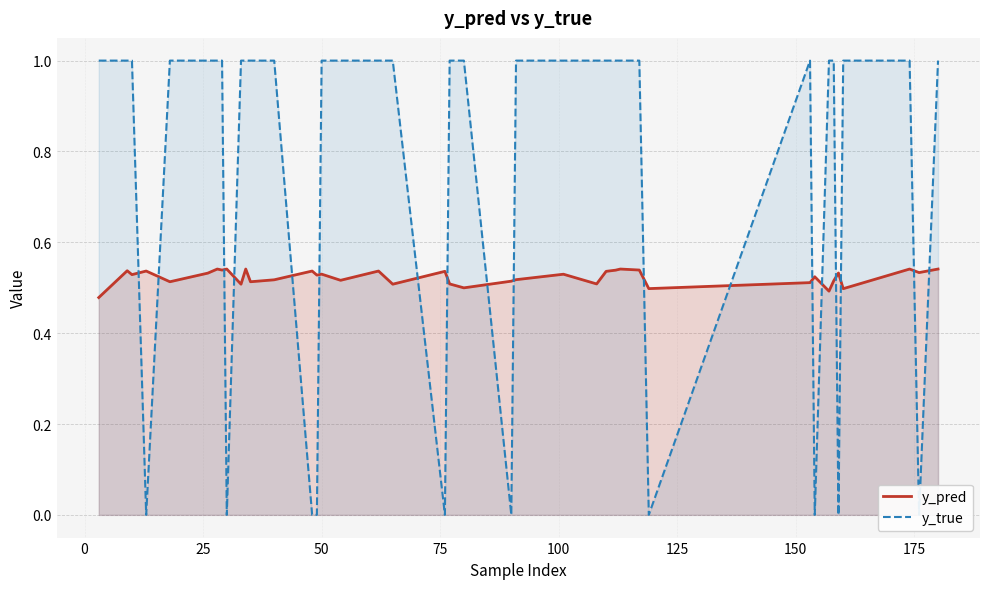

What is the value of the y_pred point at the 11th from the left?

0.5